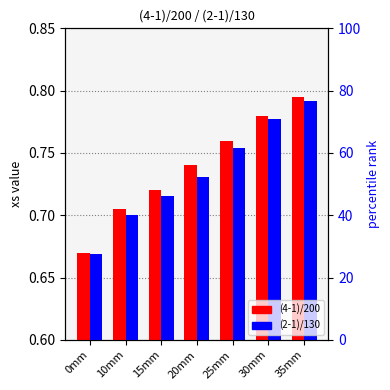

The value of (2-1)/130 at 0mm is 0.7. True or false?

True